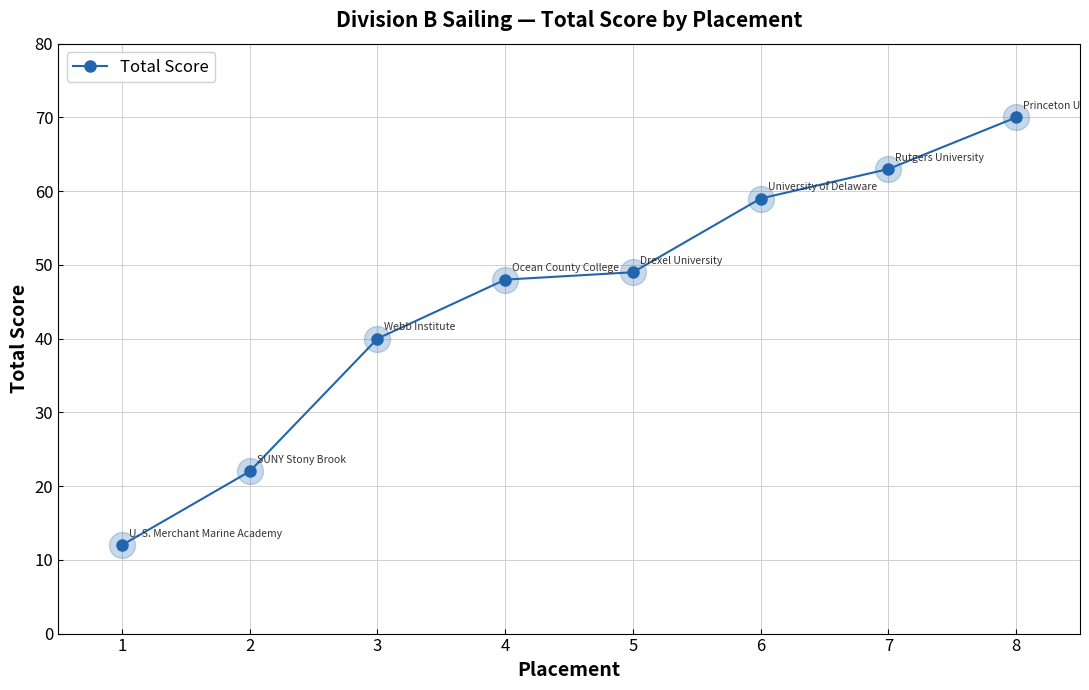

Approximately how many times larger is the value at 7 compared to 4?

1.3